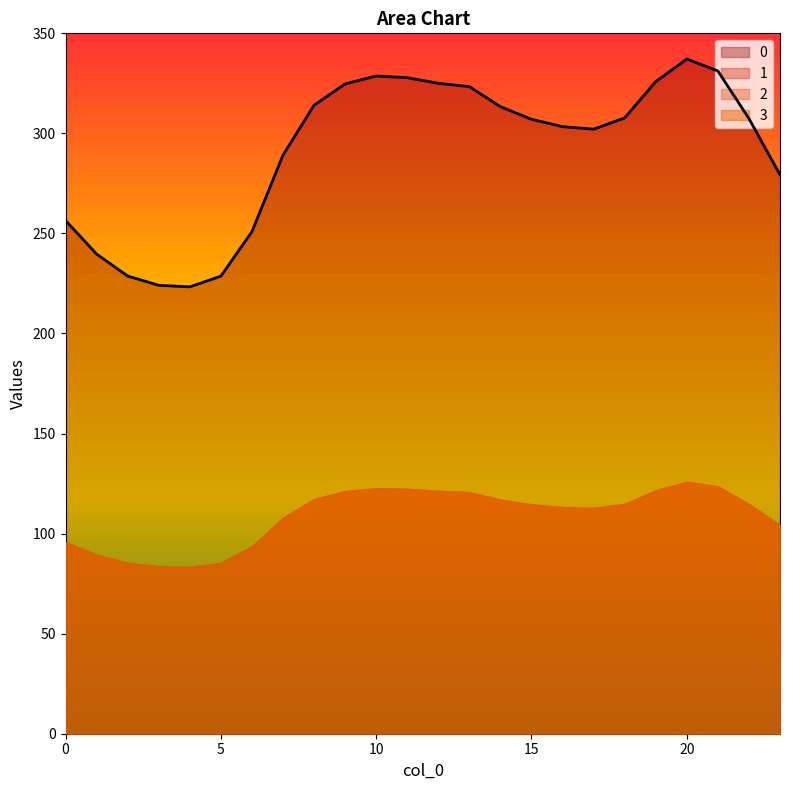

What is the lowest value of the 3 series?

83.4